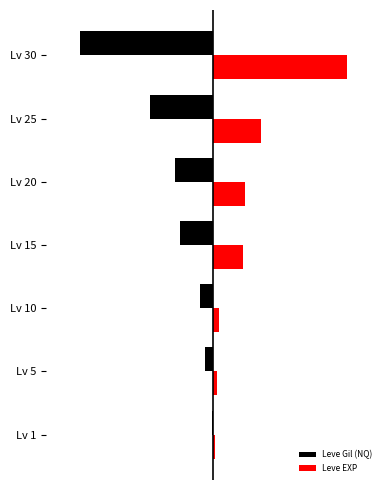

What is the smallest value displayed?

-80.0